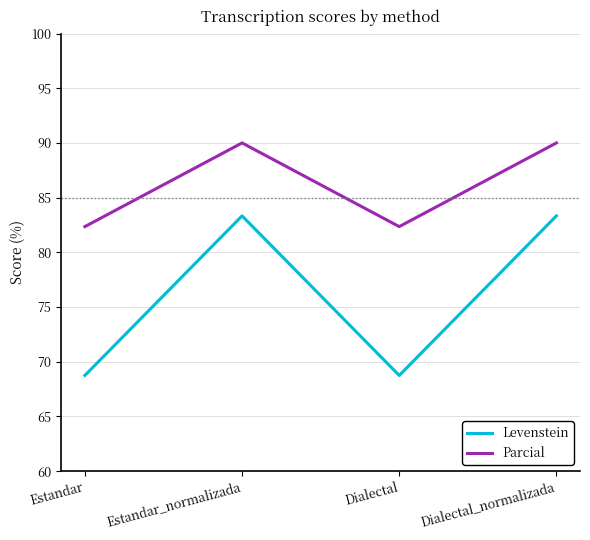

What position from the left is Estandar?

1